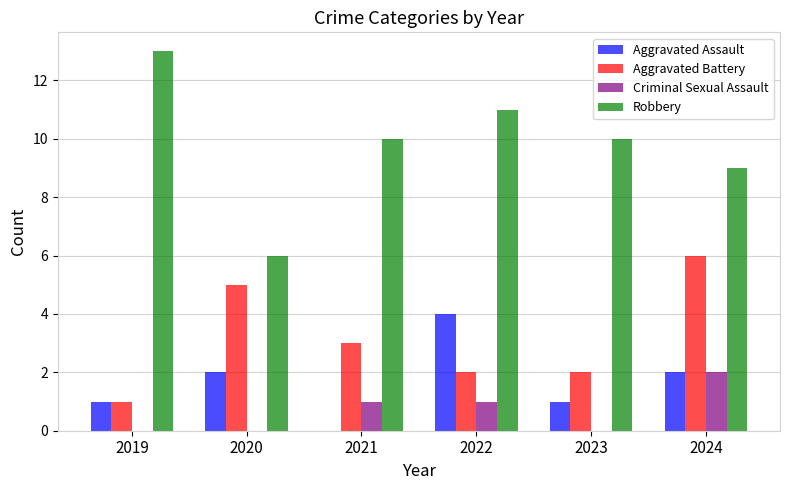

Read the Aggravated Battery value at 2023.

2